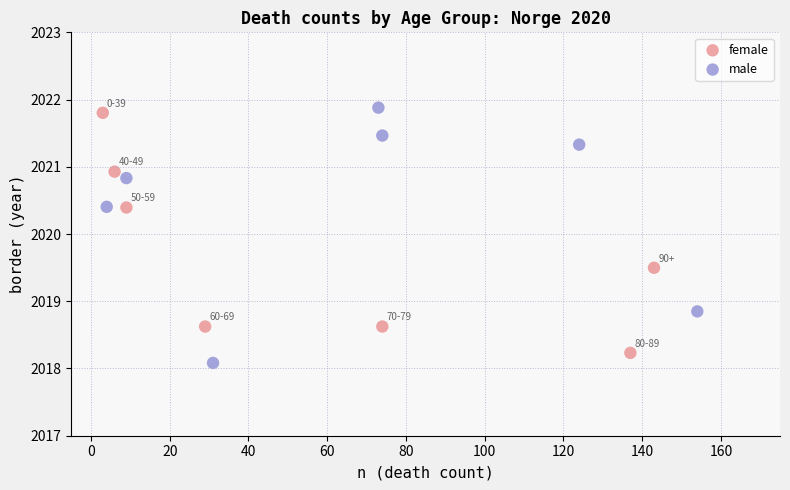

Which series contains the lowest Y value?

male